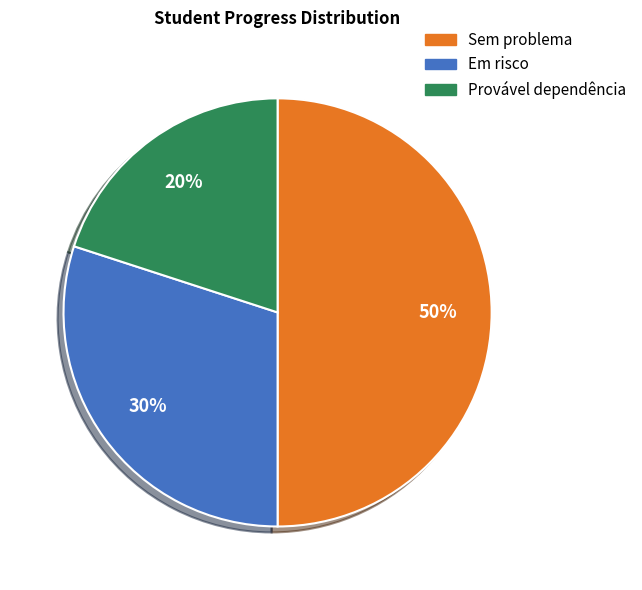

To the nearest percent, what is the difference between the largest and smallest slice percentages?

30%